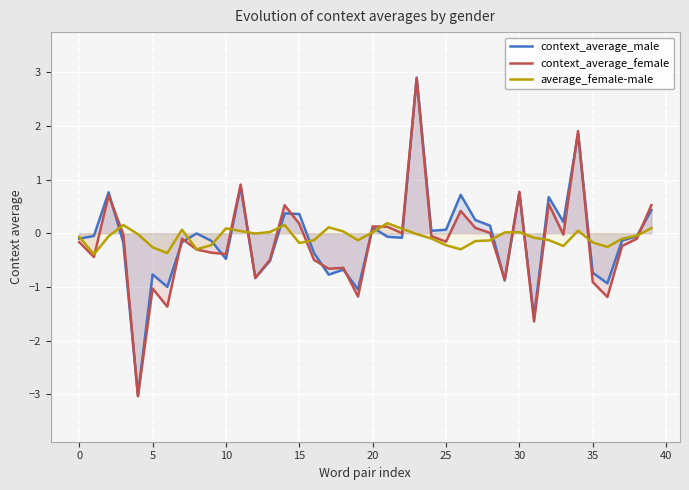

What is the difference between the second highest and second lowest values in the average_female-male series?

0.5